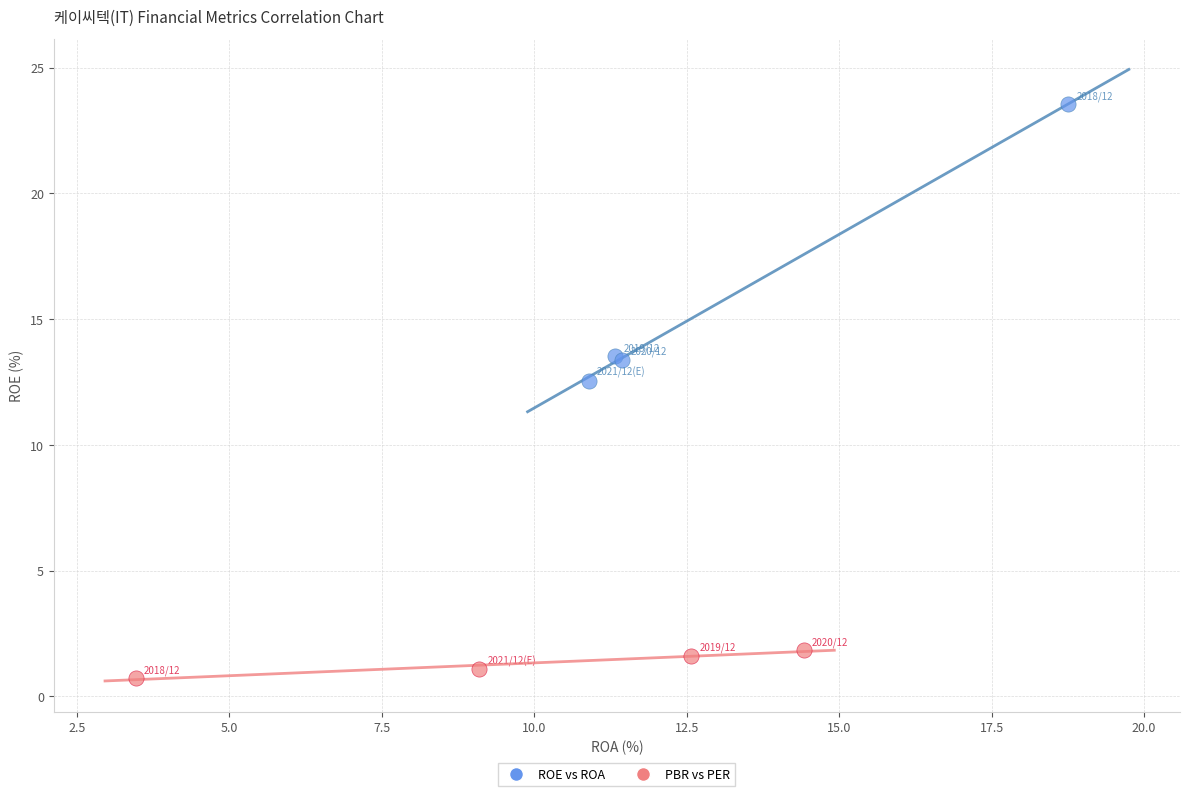

What are all the series names shown in the legend?

ROE vs ROA, PBR vs PER